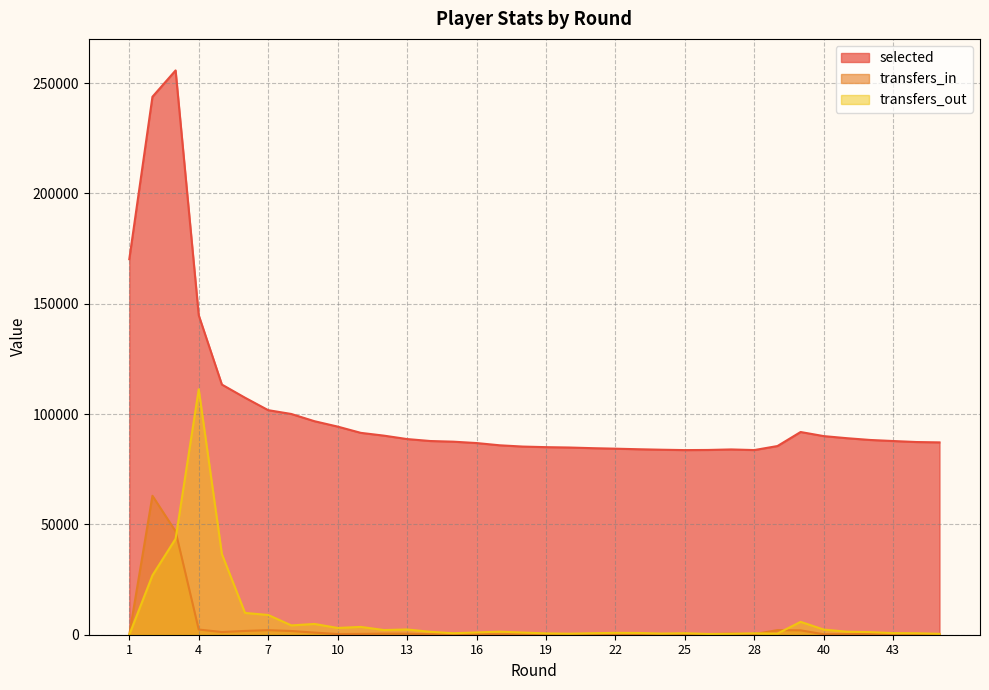

Which has a higher value, 8 or 27?

8